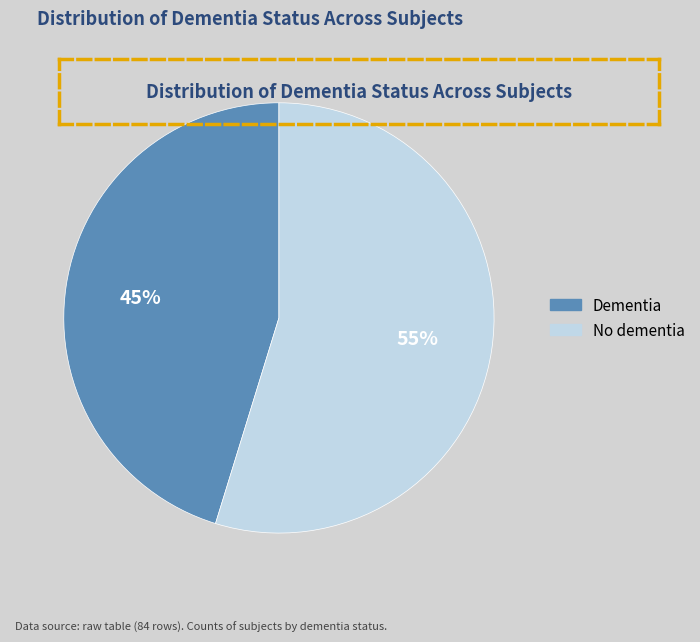

The No dementia slice represents 55% of the pie. True or false?

True